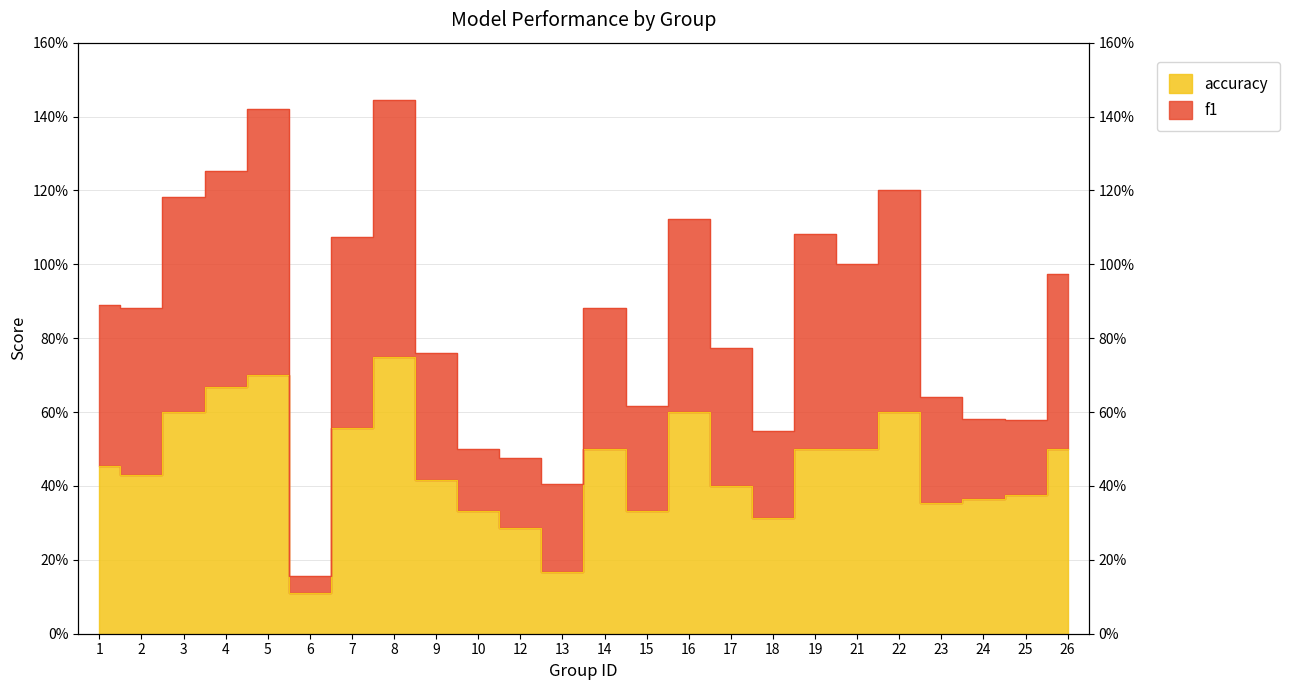

True or false: accuracy and f1 cross at least once.

False